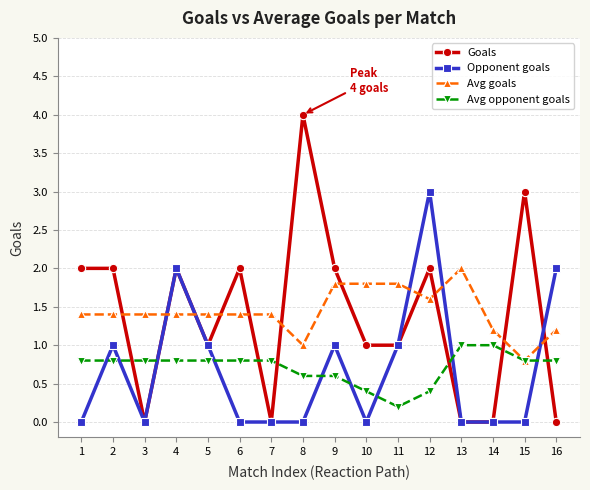

At 9, list the series in order from largest to smallest.

Goals, Avg goals, Opponent goals, Avg opponent goals